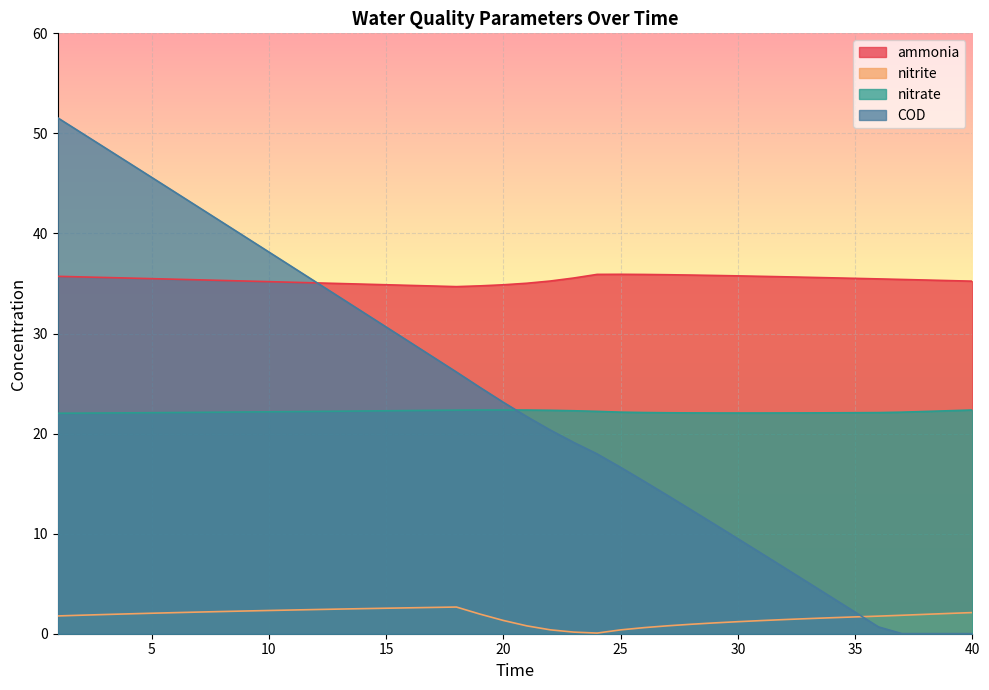

What is the value of the nitrite point at the 16th from the left?

2.6